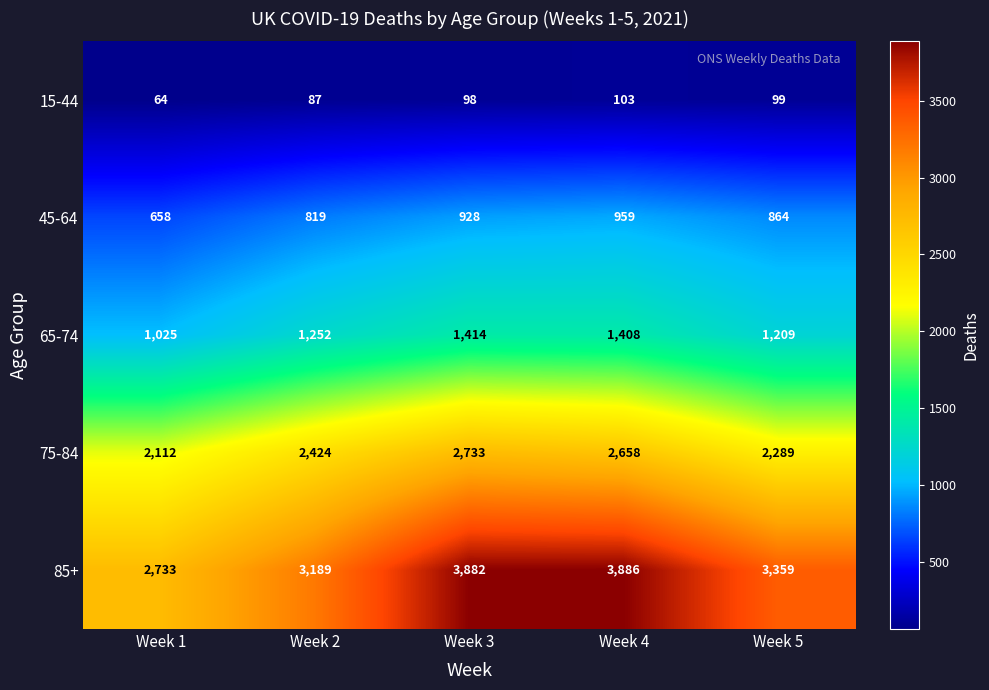

Which series changed the most between Week 3 and Week 4?

75-84